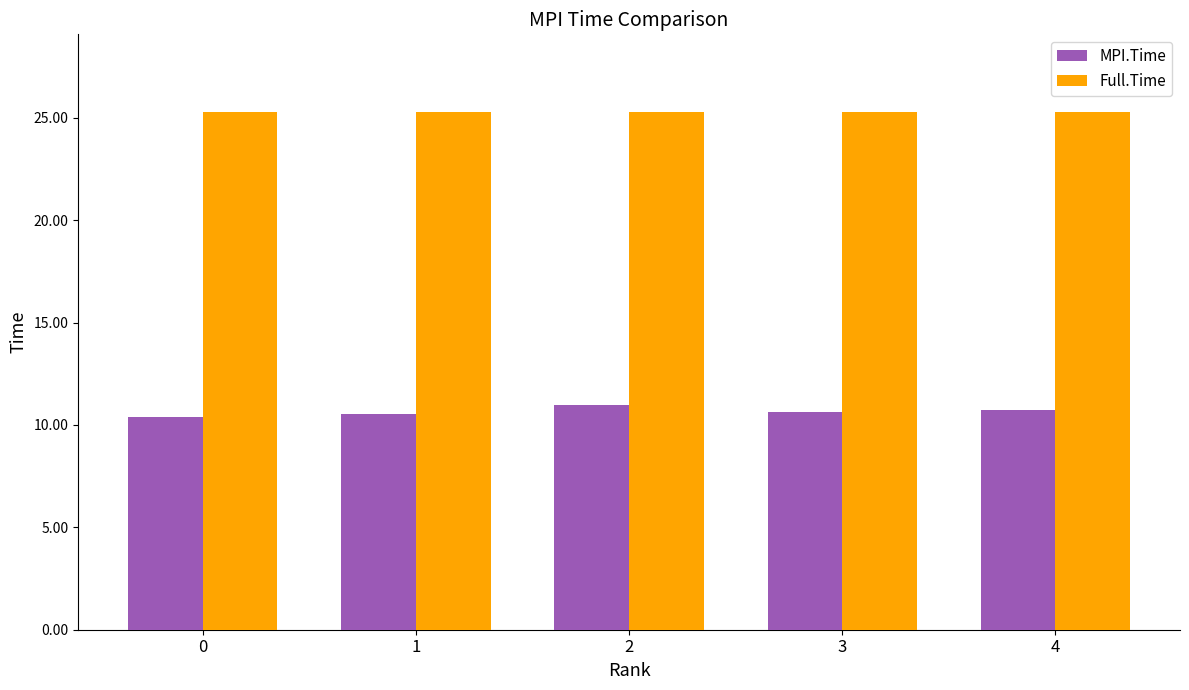

What are all the series names shown in the legend?

MPI.Time, Full.Time